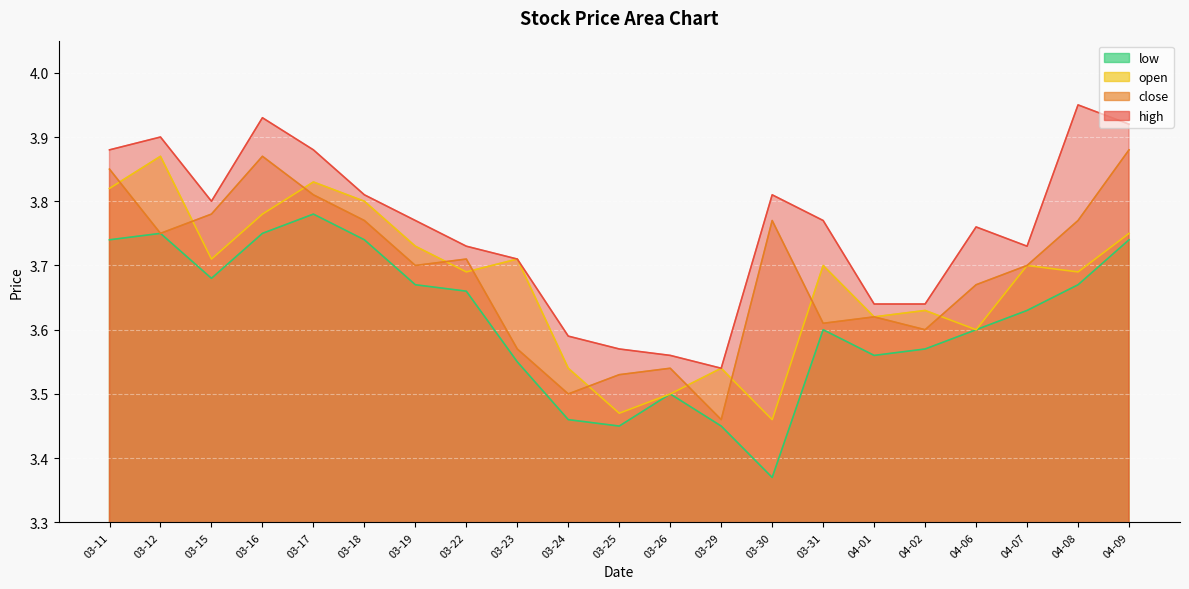

True or false: high and close cross at least once.

False